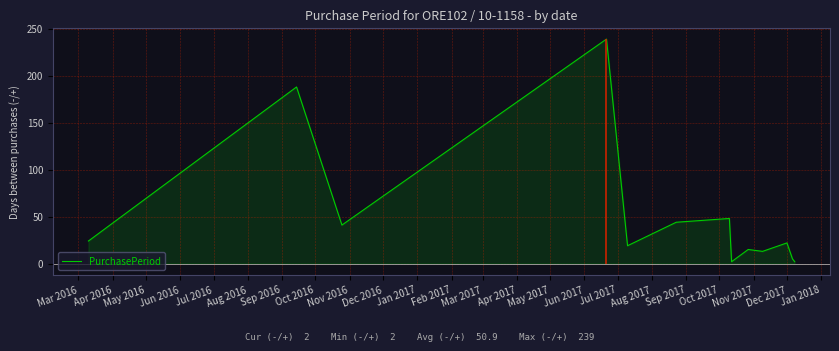

How many lines are shown in the chart?

1